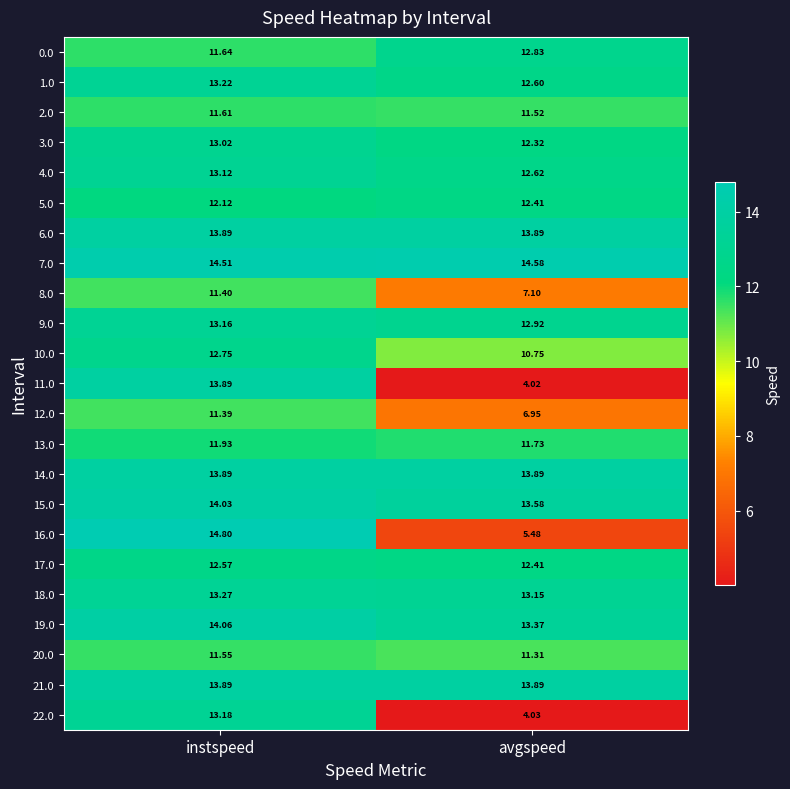

Which series has the largest range (max minus min)?

11.0